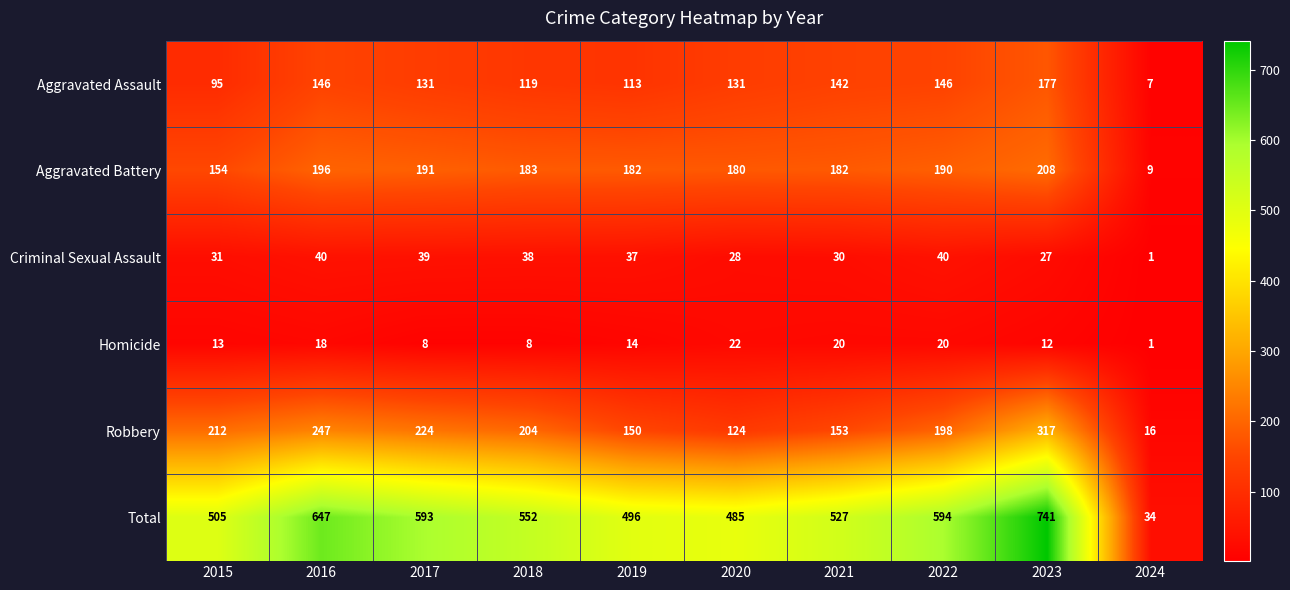

What is the difference between the maximum and minimum values in the Aggravated Battery series?

199